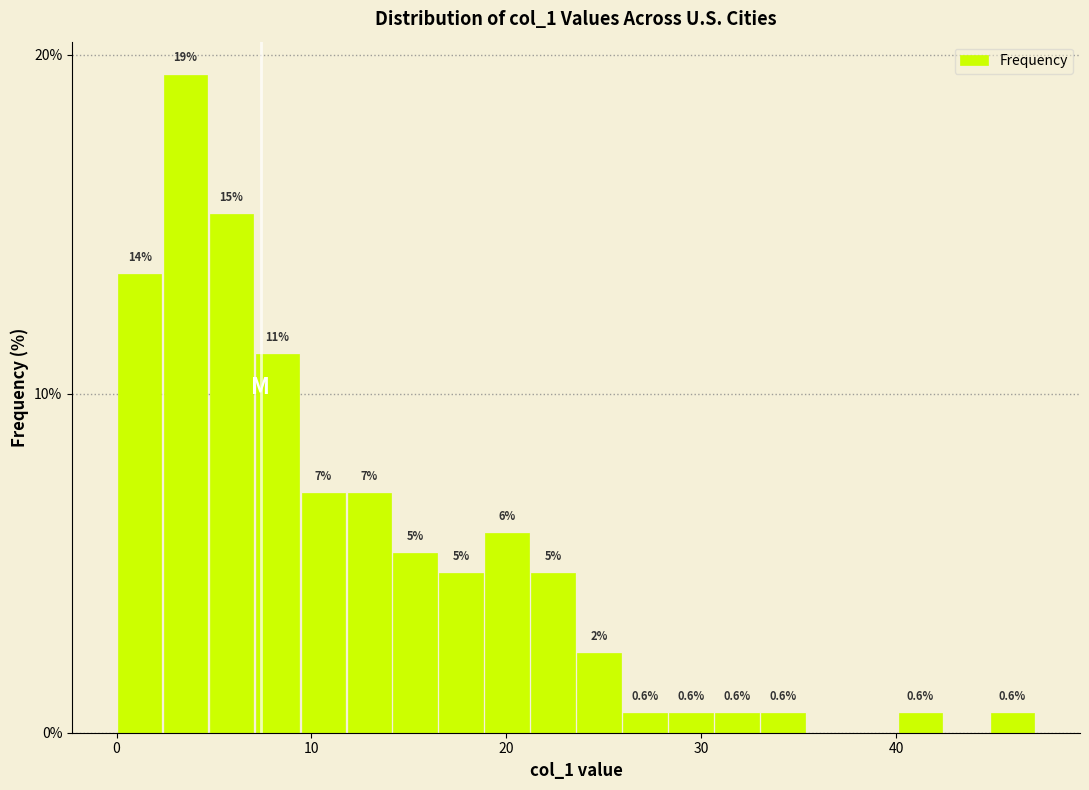

Around what value on the x-axis is the tallest bar? Give the approximate position of its centre, as read against the axis.

4